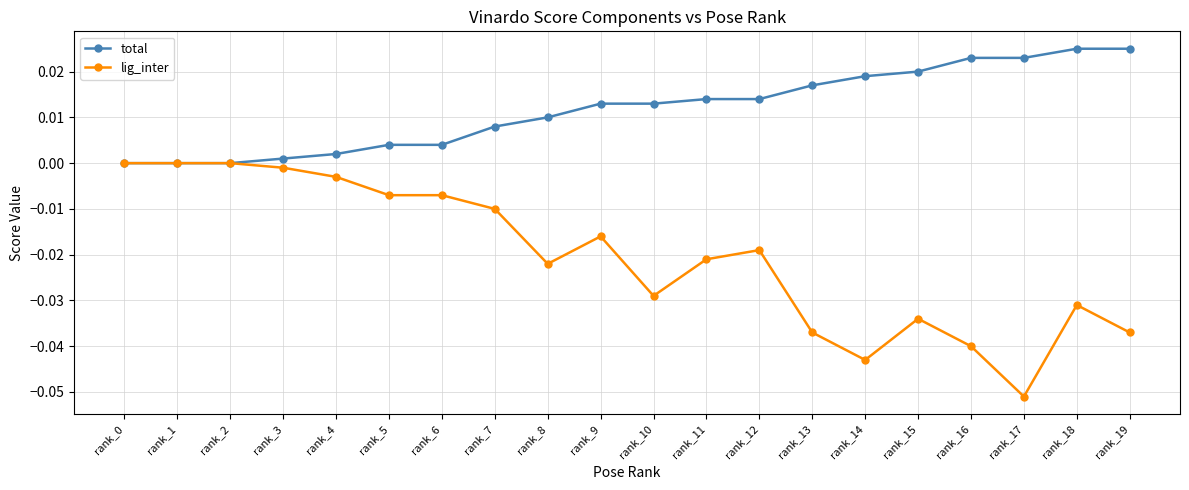

Is this an area chart (filled region under the line)?

No